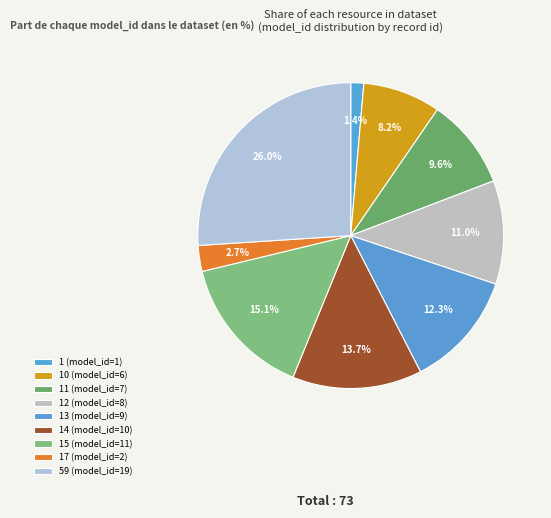

Which slice is the largest?

59 (model_id=19)